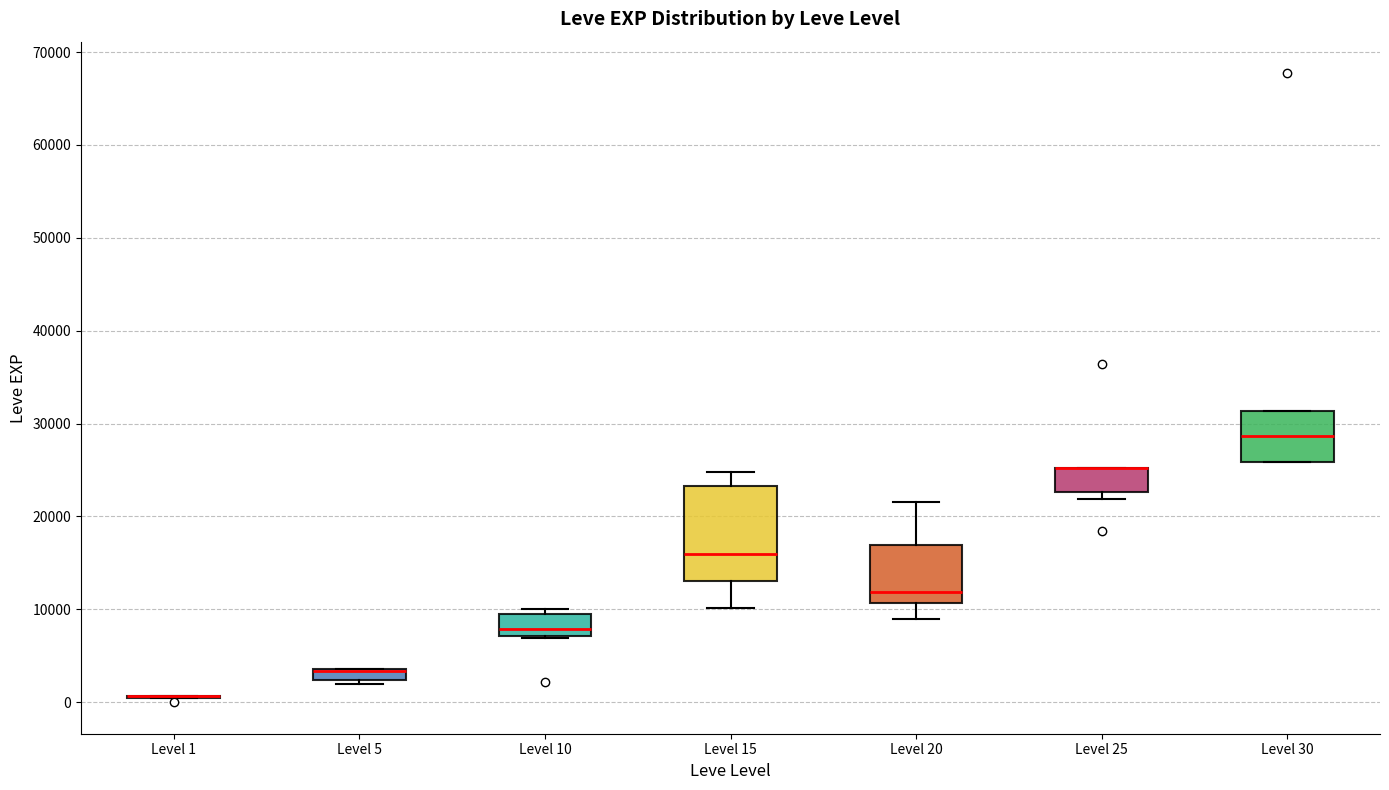

Where is the upper edge of the box for Level 5 on the y-axis? The values are not printed on the chart, so give them approximately, as read against the axis.

4000